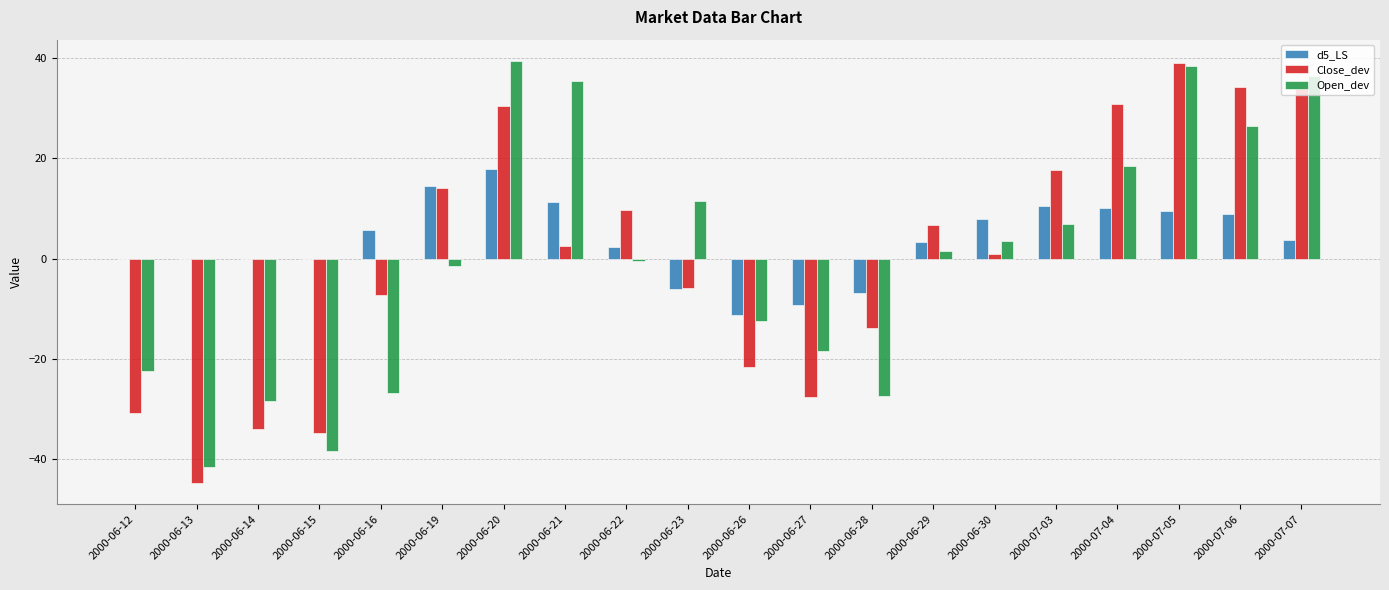

Which category has the highest value in the Close_dev series?

2000-07-05